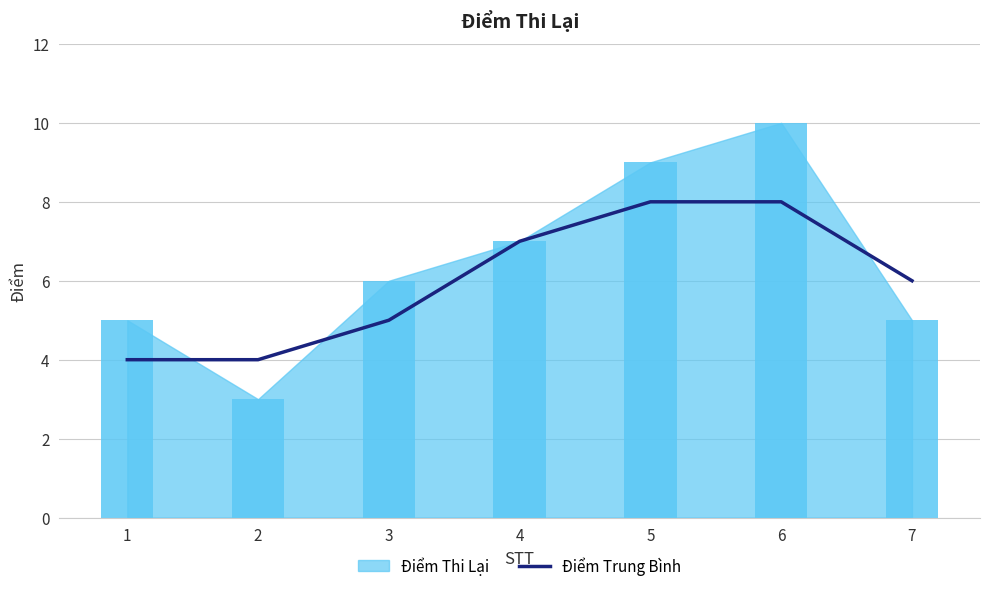

How many categories are shown in the chart?

7